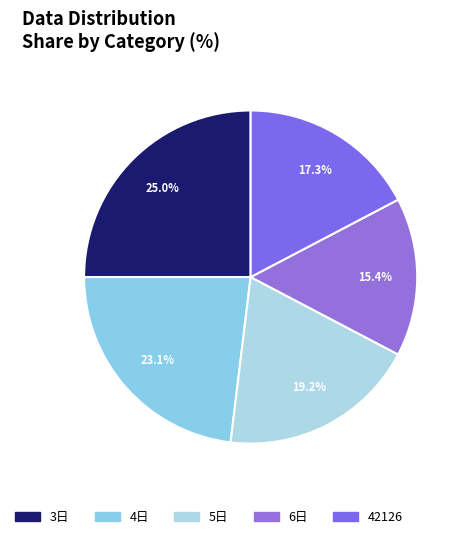

How many segments does this pie chart have?

5